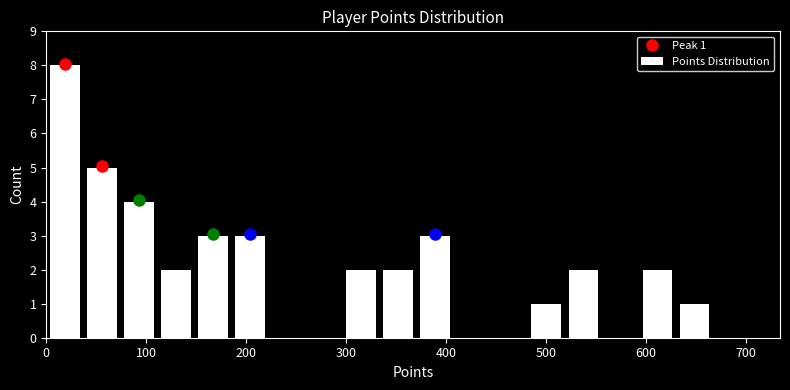

Read against the x-axis, roughly where is the centre of the tallest bar?

20